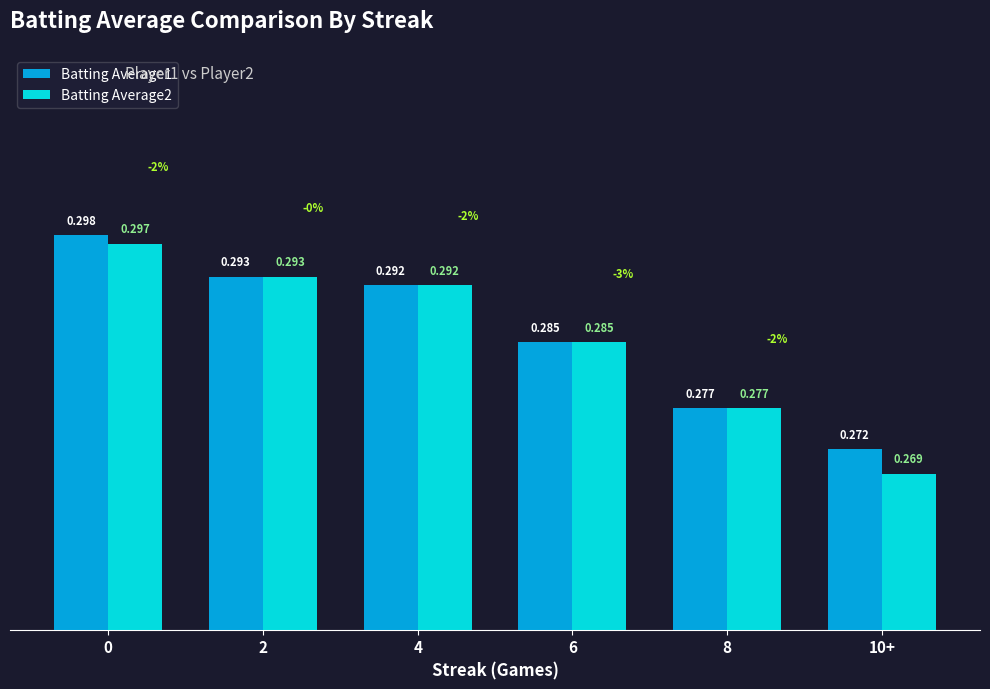

How many categories are shown in the chart?

6